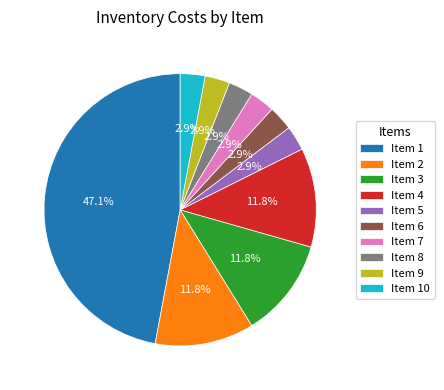

Is there any slice that represents more than half of the pie?

No